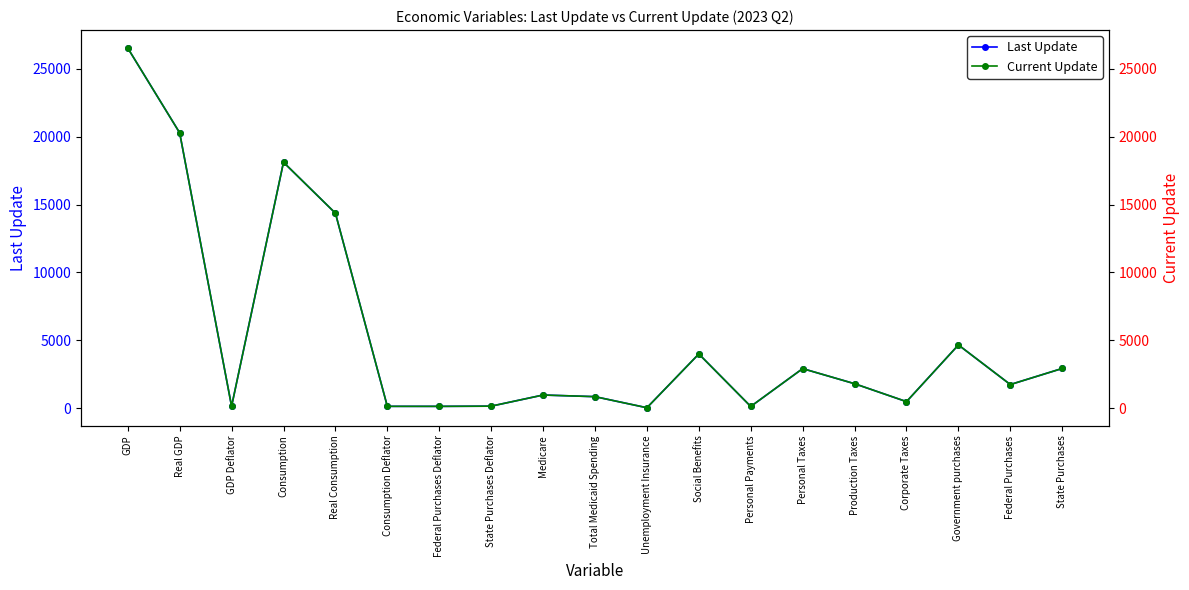

What is the value of the Current Update point at the 12th from the left?

3986.2